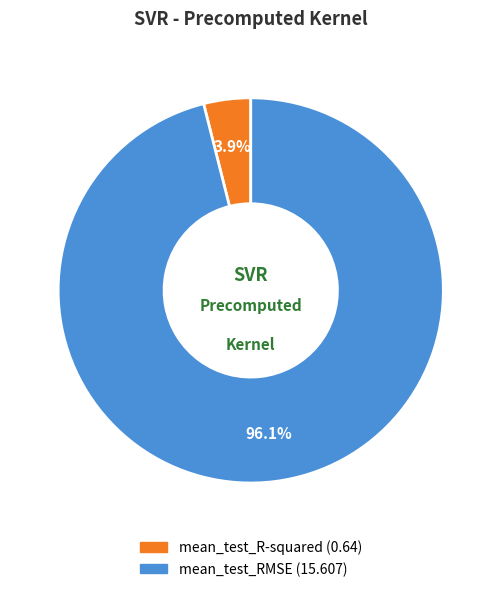

Rank the categories by value from lowest to highest.

mean_test_R-squared, mean_test_RMSE